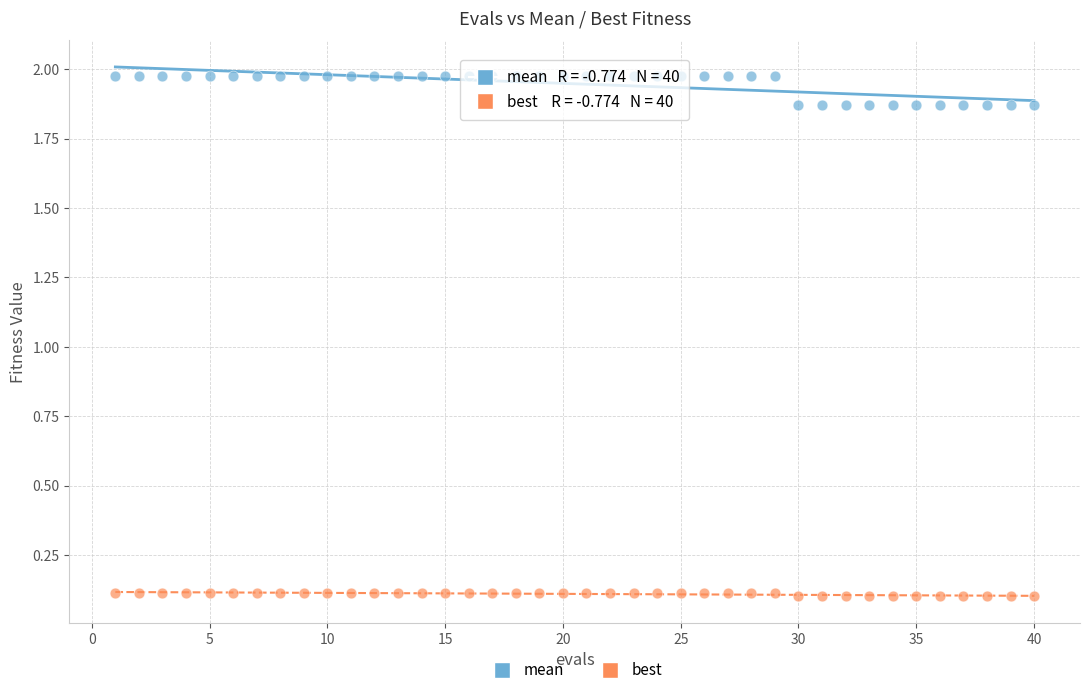

Which series contains the highest Y value?

mean